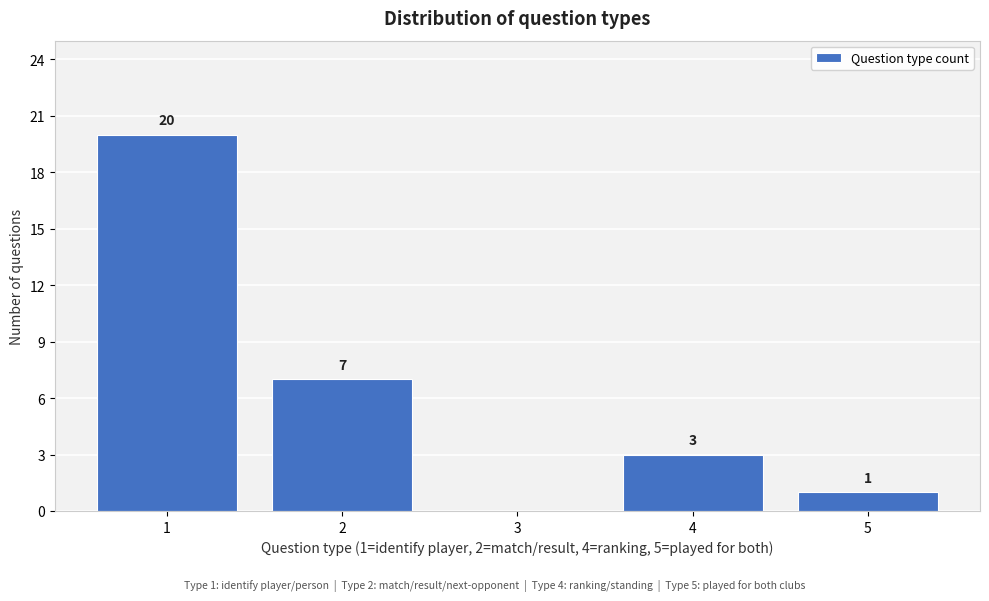

Reading left to right, extract all data points from this chart.

1=20	2=7	3=0	4=3	5=1